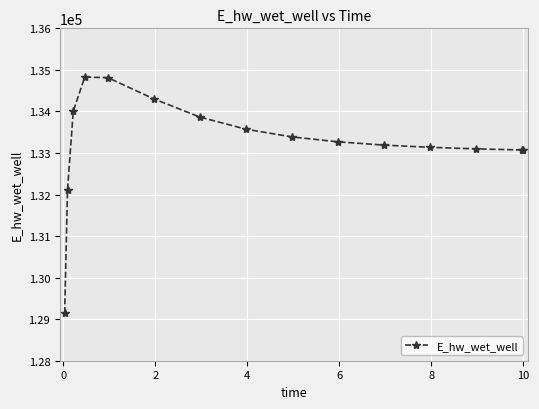

What is the maximum value shown in the chart?

134826.9